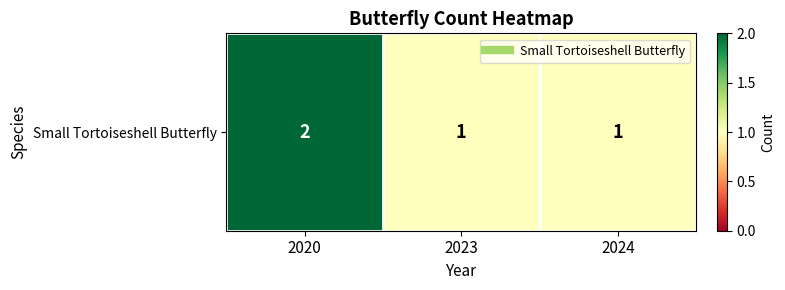

Reading left to right, list all the values displayed in this chart.

2	1	1